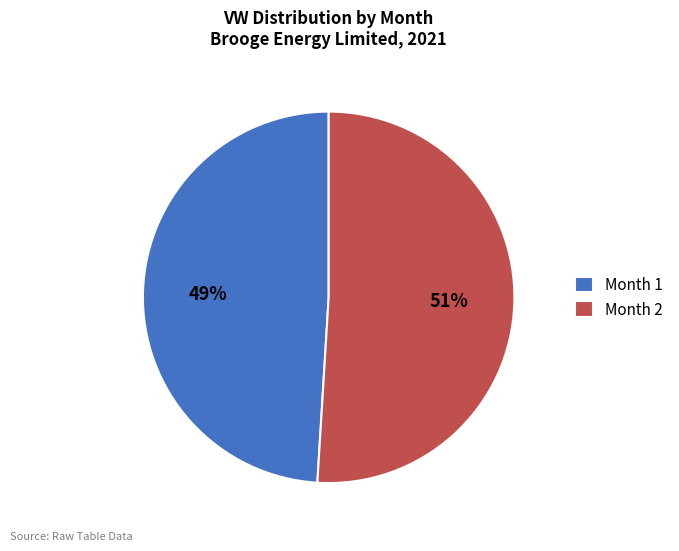

Count the number of slices in the pie.

2